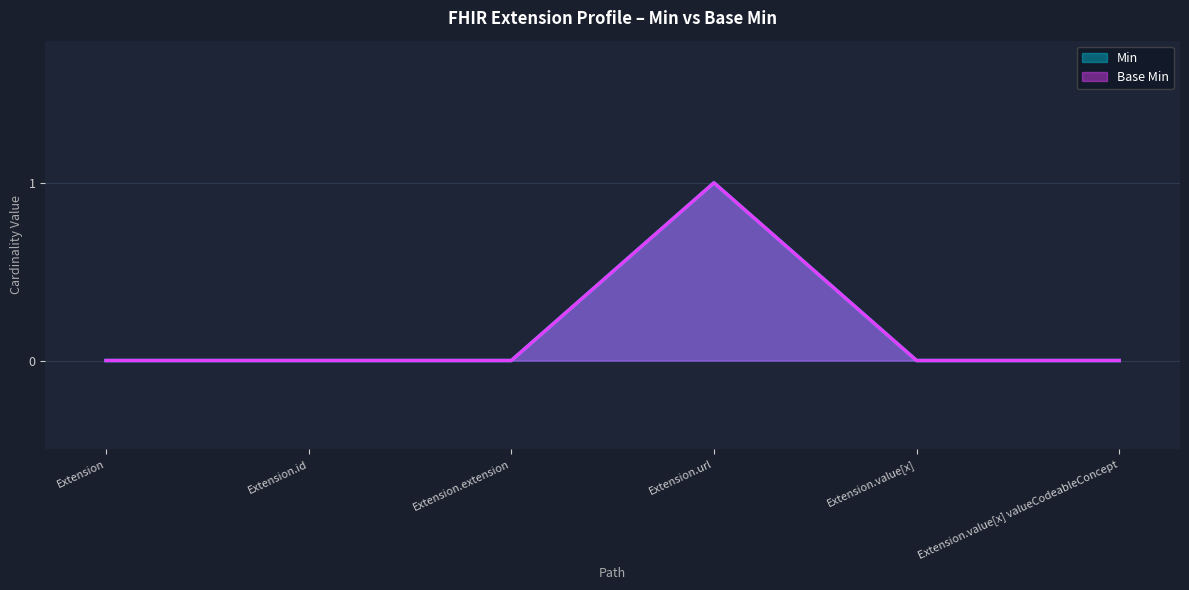

Rank the series at Extension from lowest to highest value.

Min, Base Min